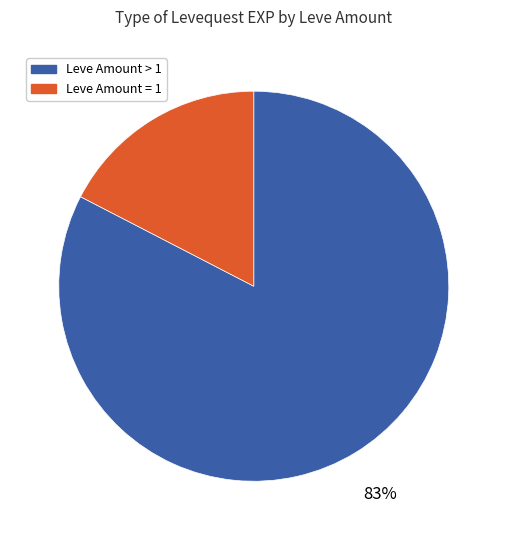

Does any single category account for the majority?

Yes